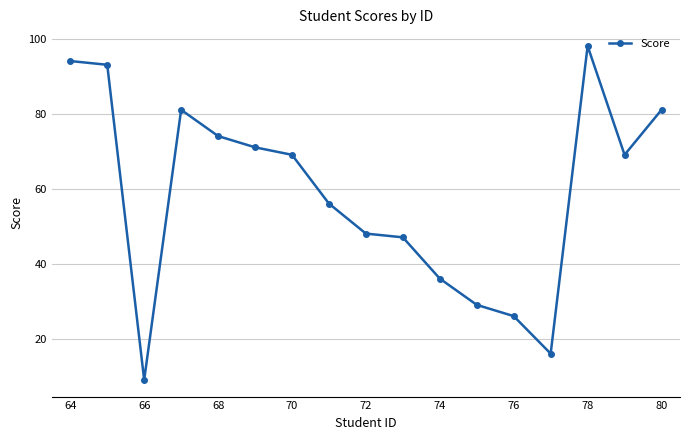

What is the value of the 12th point from the left?

29